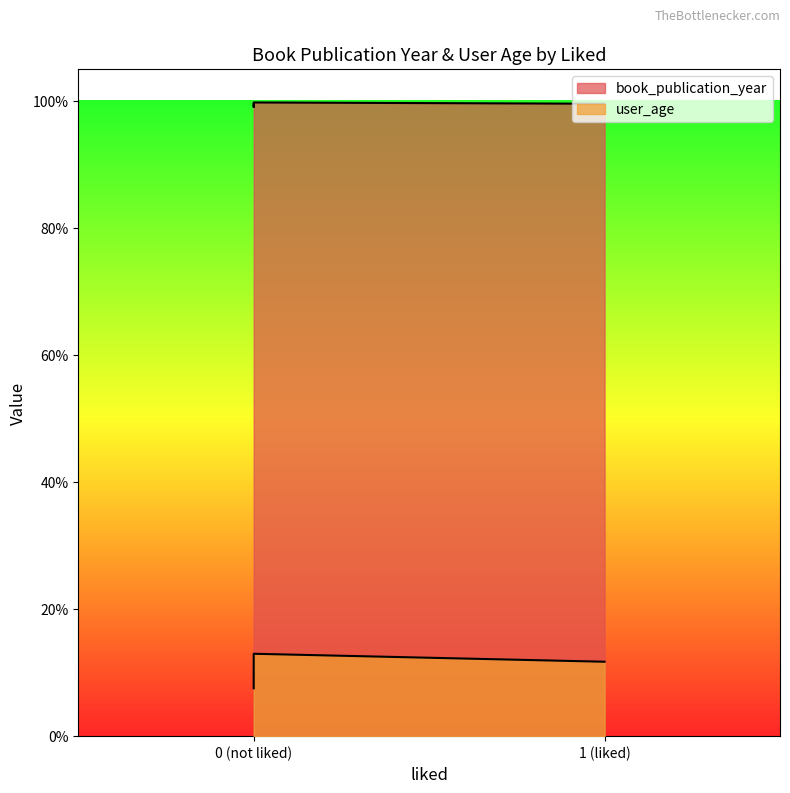

True or false: user_age and book_publication_year cross at least once.

False